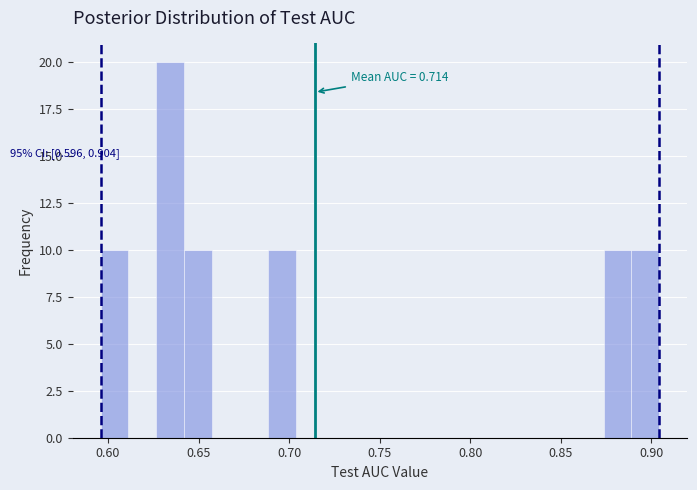

Read against the x-axis, roughly where is the centre of the tallest bar?

0.635